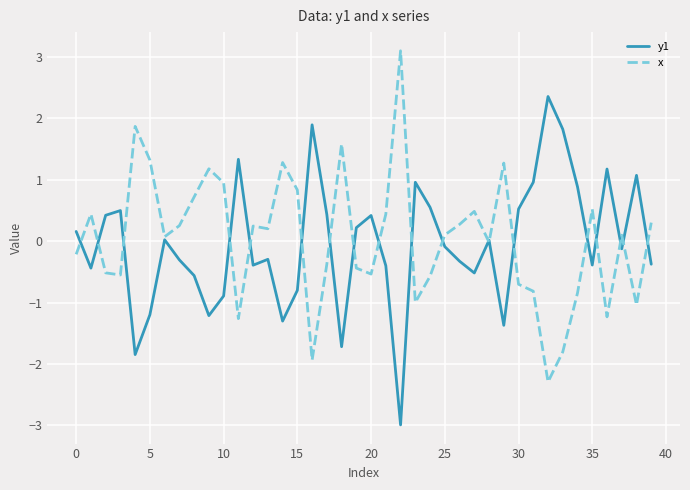

What is the maximum value shown in the chart?

3.1